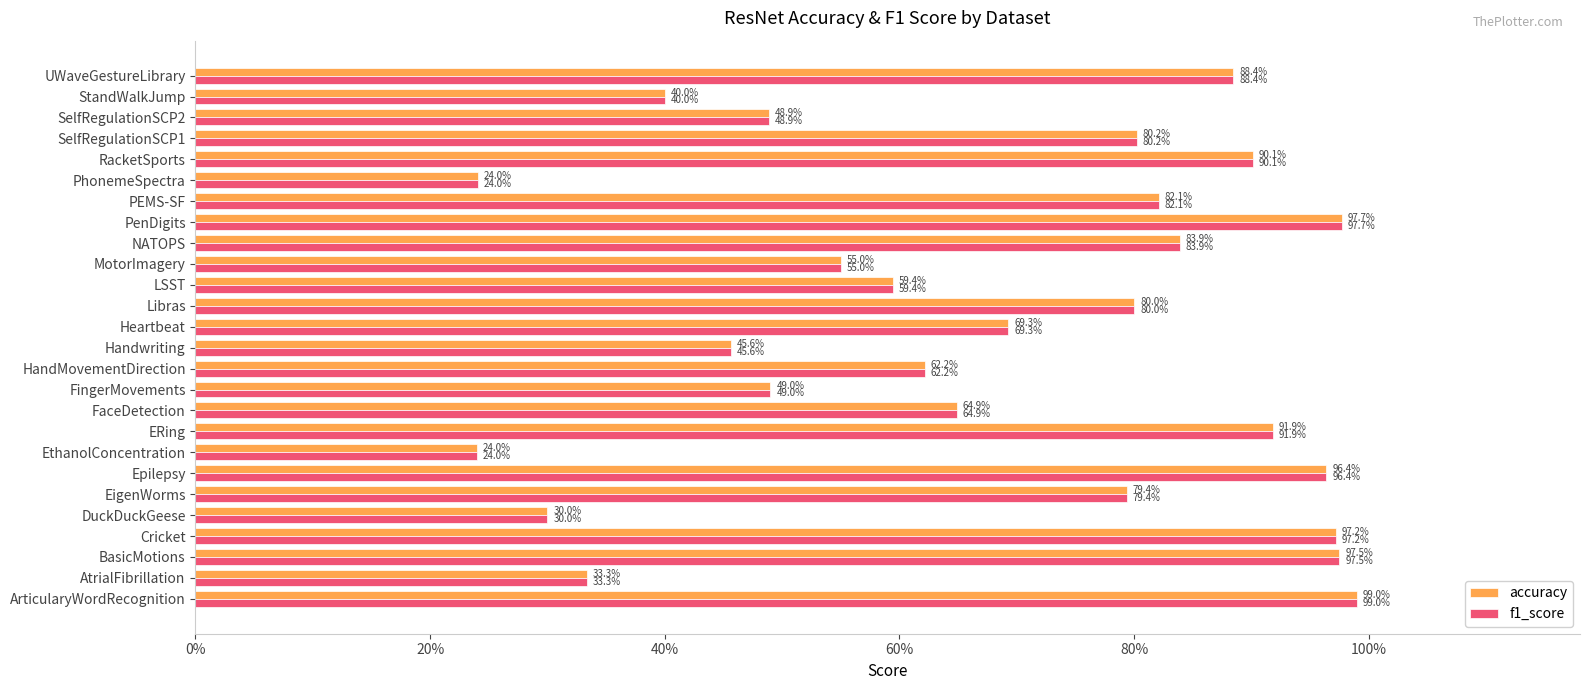

What is the value of the accuracy bar at the 6th from the left?

0.8